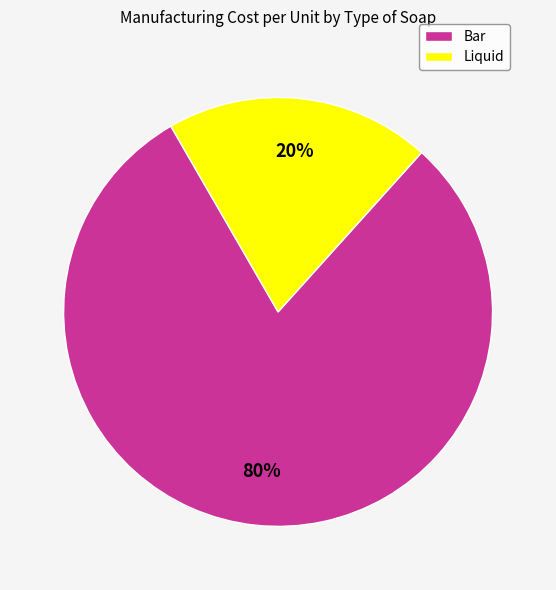

Between Liquid and Bar, which is larger?

Bar